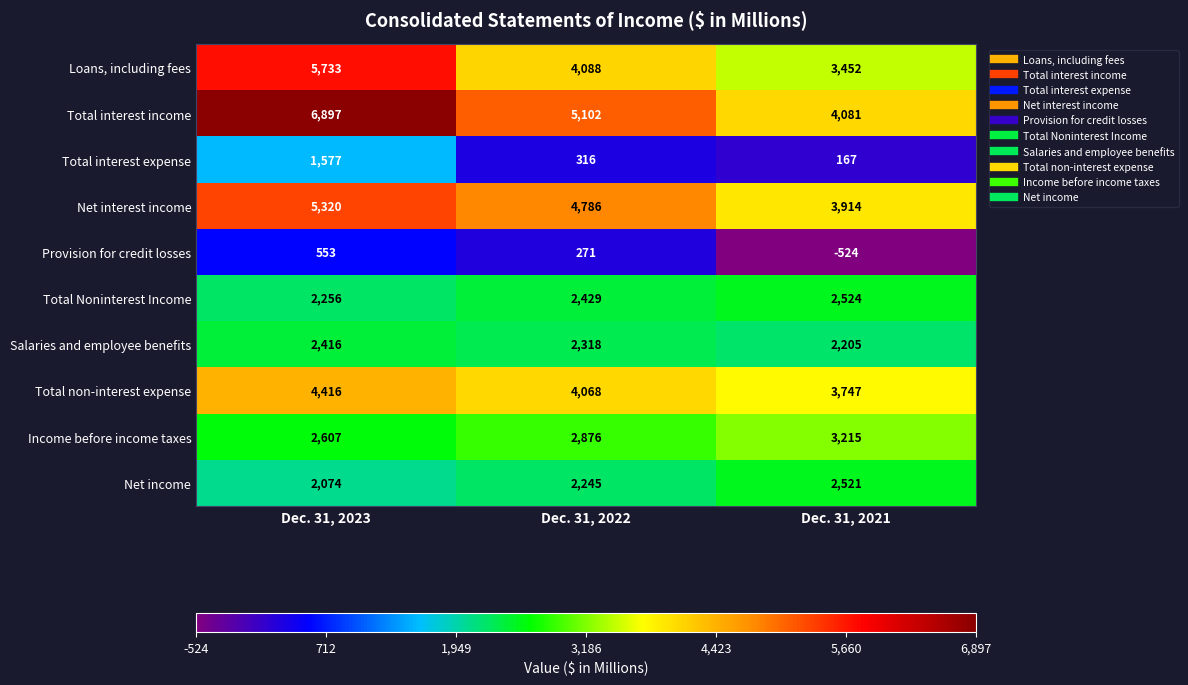

Which series has the largest total across all categories?

Total interest income